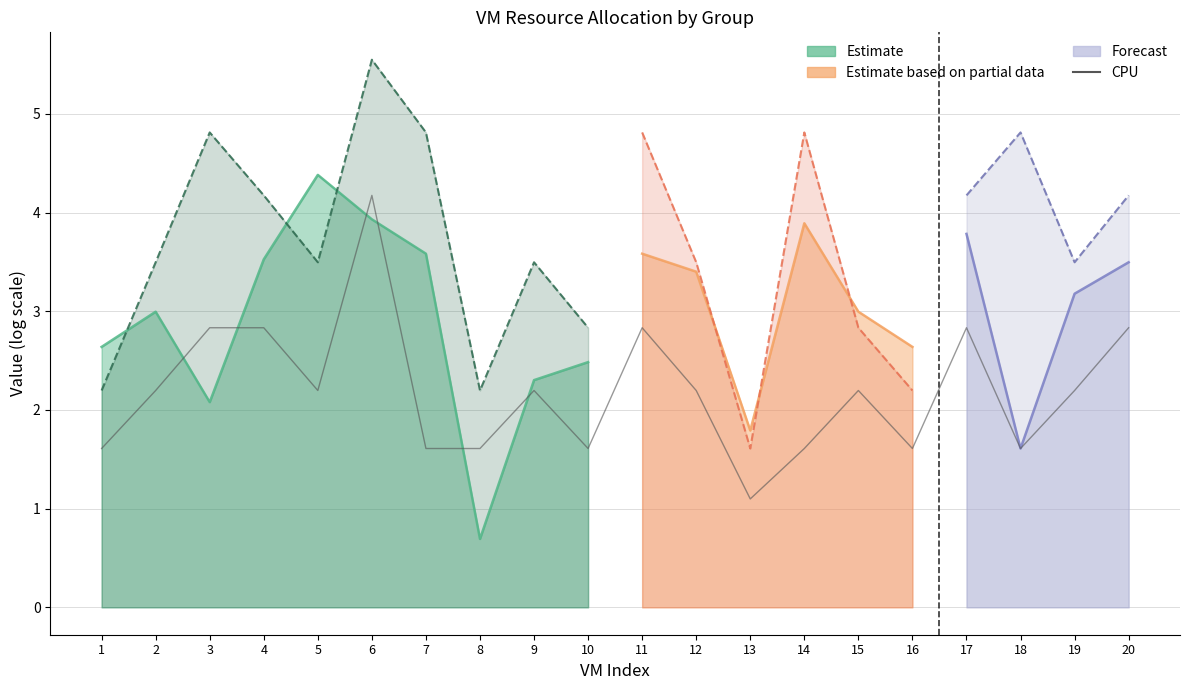

Where does the data first go above 2?

2